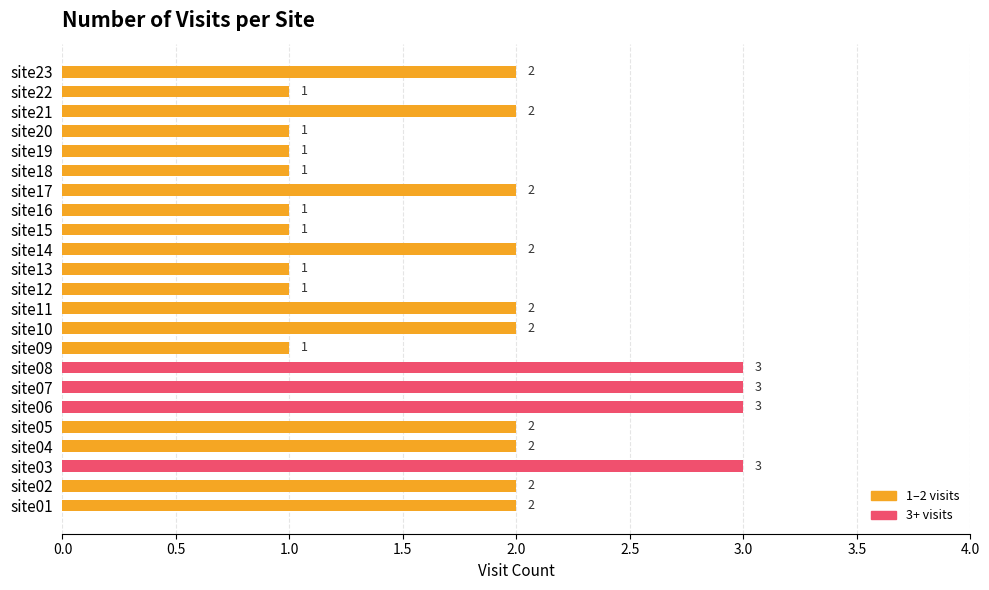

The chart shows a value of 1 at site23. True or false?

False